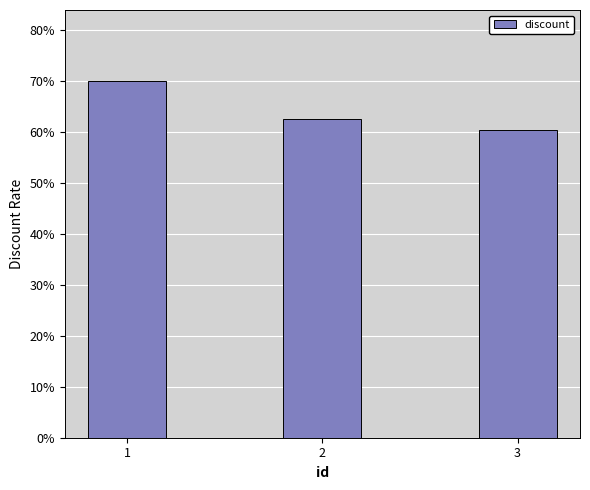

Count the values in the range 0 to 1.

3